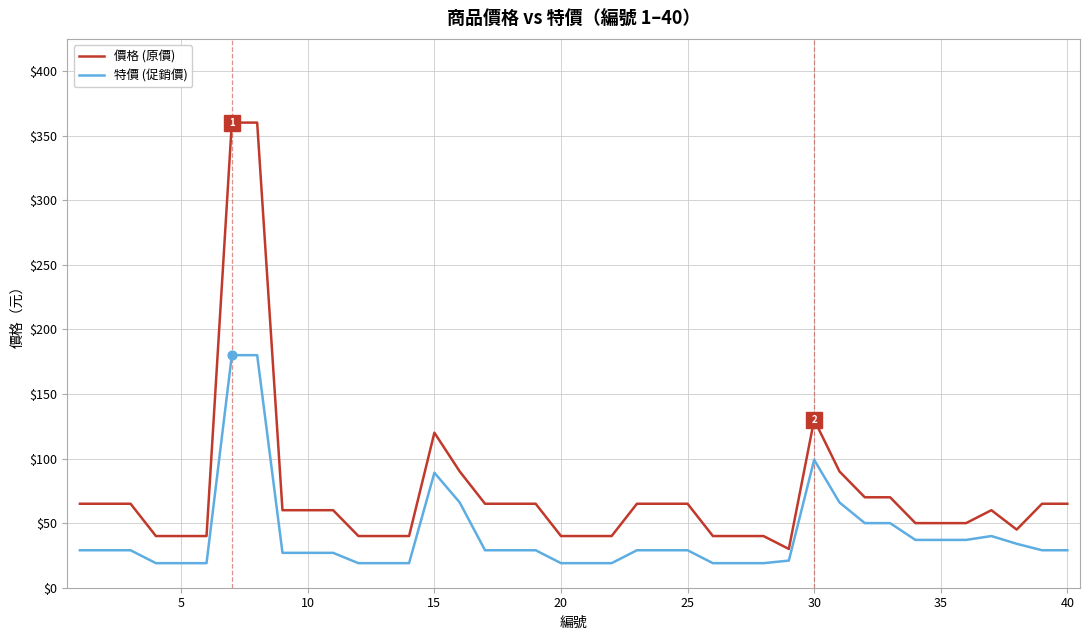

Rank the series by their average value, from lowest to highest.

特價 (促銷價), 價格 (原價)